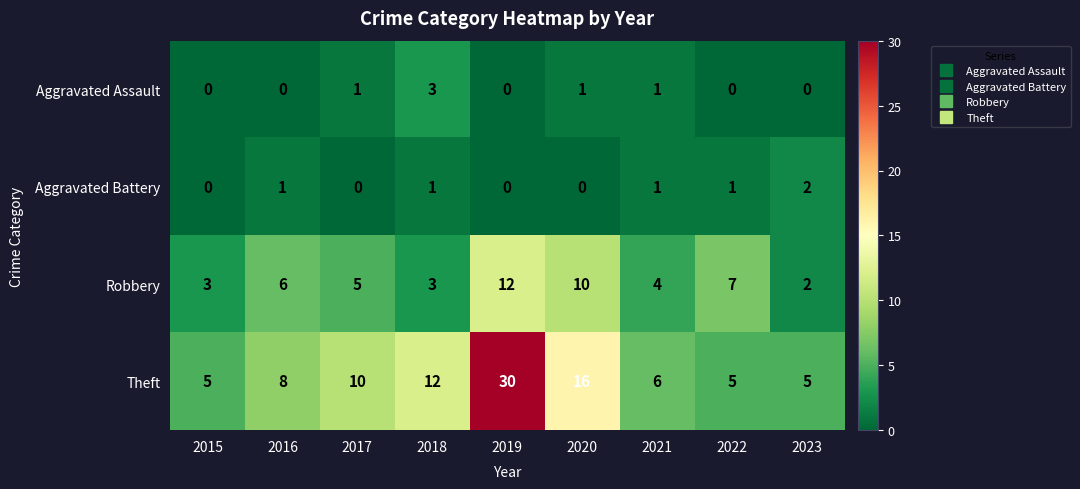

Between 2020 and 2021, which series saw the biggest shift?

Theft